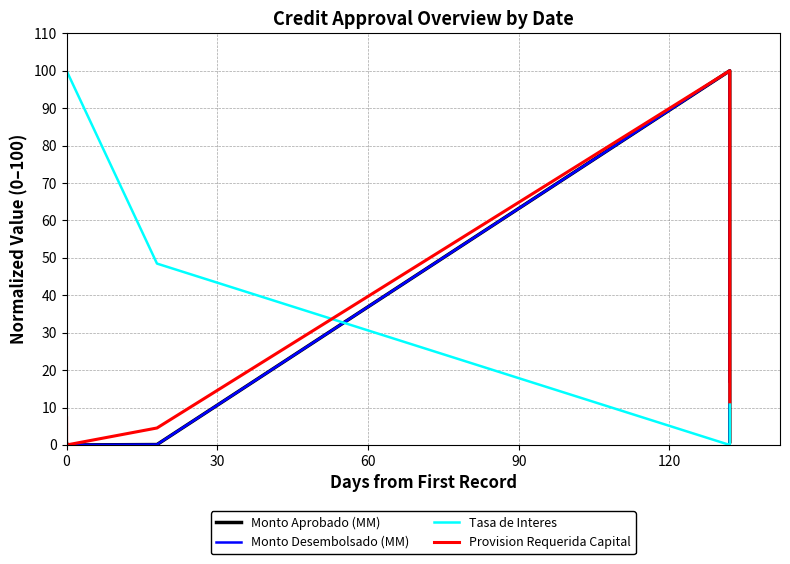

At how many categories does at least one series exceed 92?

2